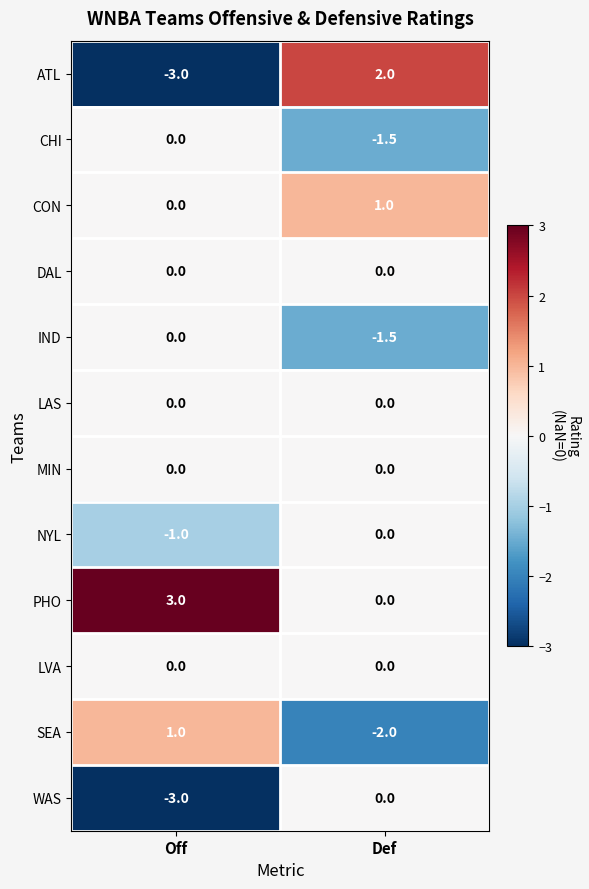

How many categories are shown in the chart?

2